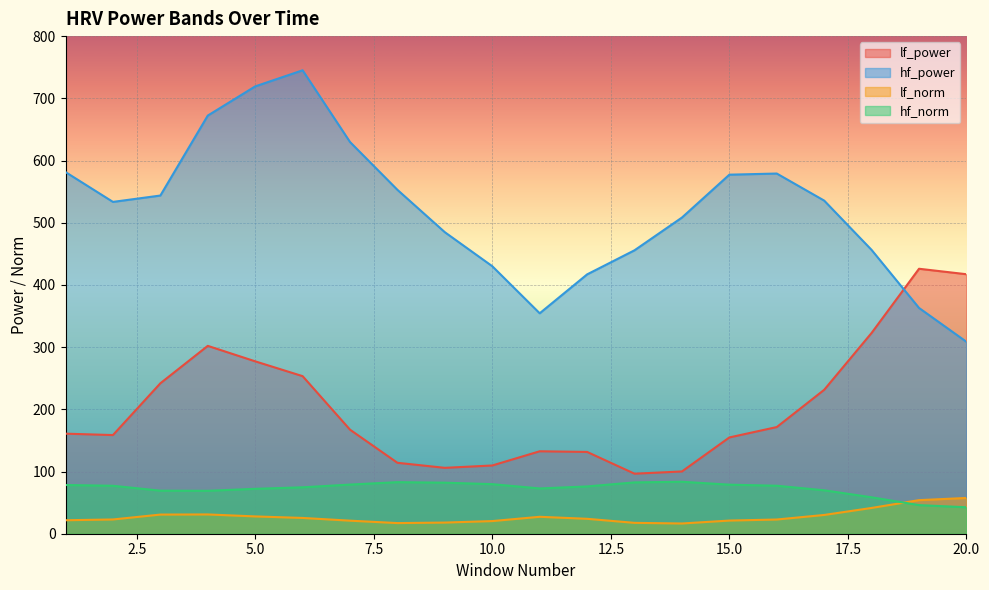

What is the minimum value for lf_power?

96.5